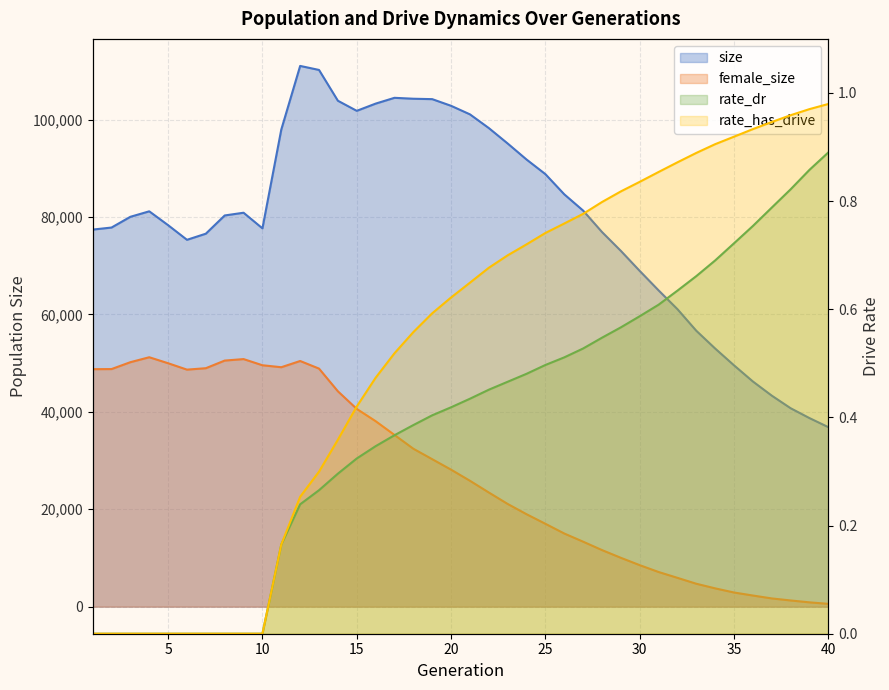

True or false: rate_has_drive and size cross at least once.

False